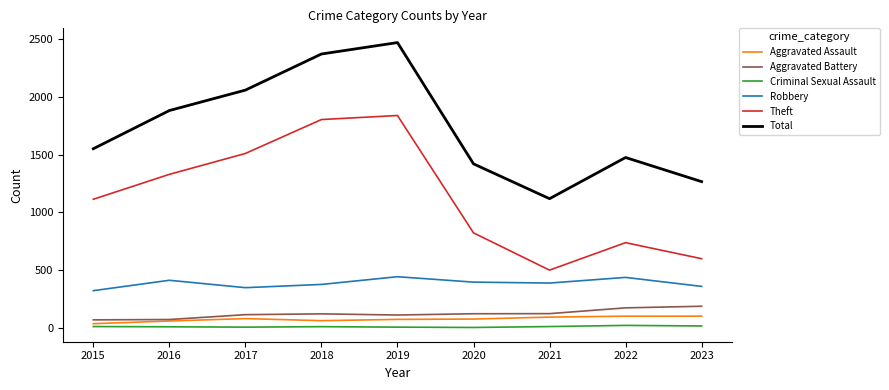

How many lines are shown in the chart?

6